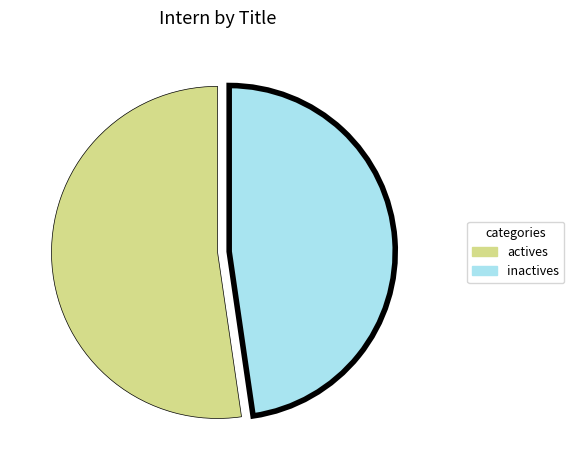

Is there a majority slice in this chart?

Yes